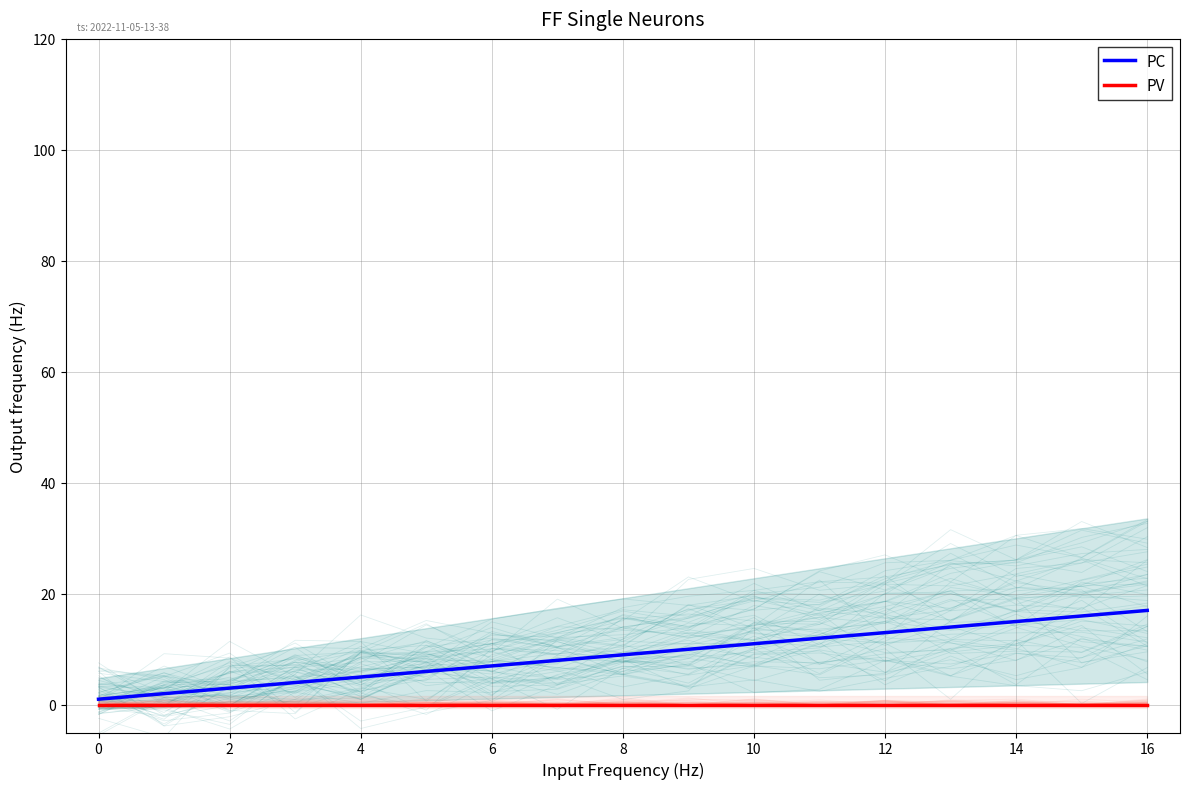

Reading left to right, what are all the values shown in this chart?

PC: 1	2	3	4	5	6	7	8	9	10	11	12	13	14	15	16	17
PV: 0	0	0	0	0	0	0	0	0	0	0	0	0	0	0	0	0